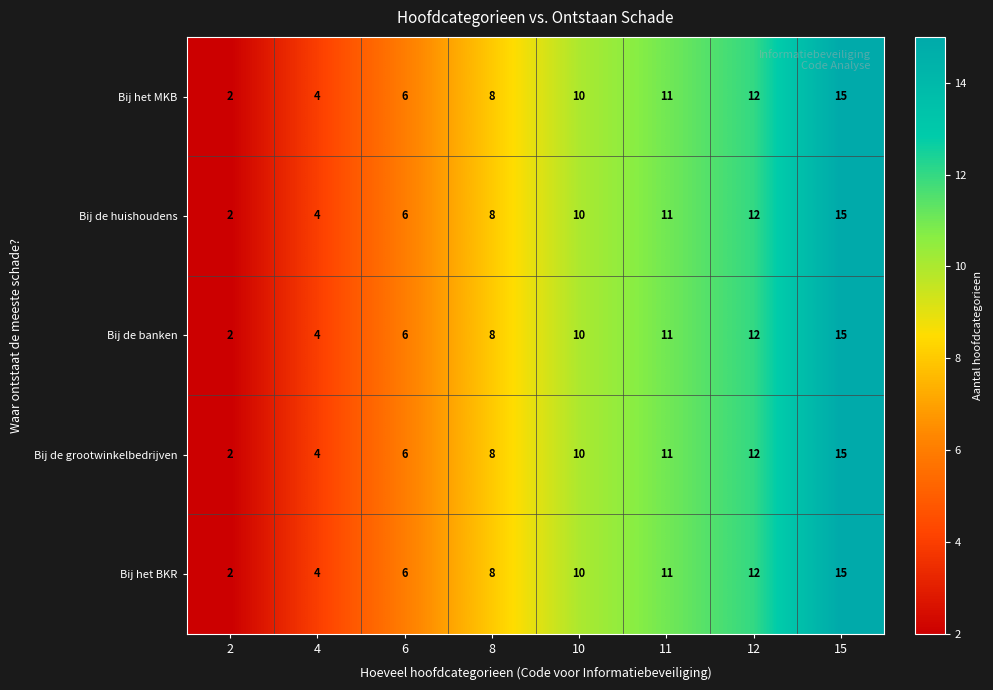

Count the number of categories in the chart.

8